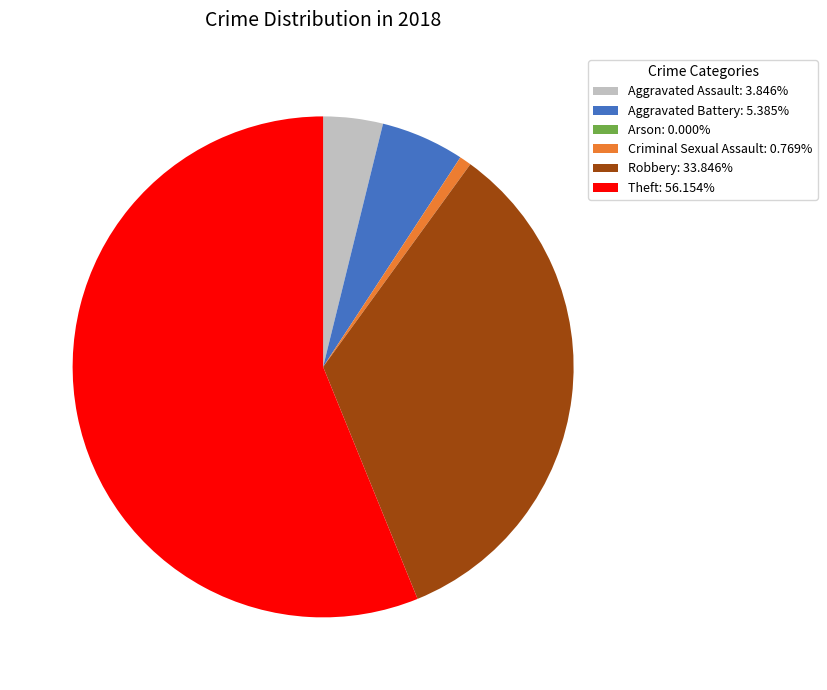

Approximately how many times larger is the value at Aggravated Assault: 3.846% compared to Criminal Sexual Assault: 0.769%?

5.0